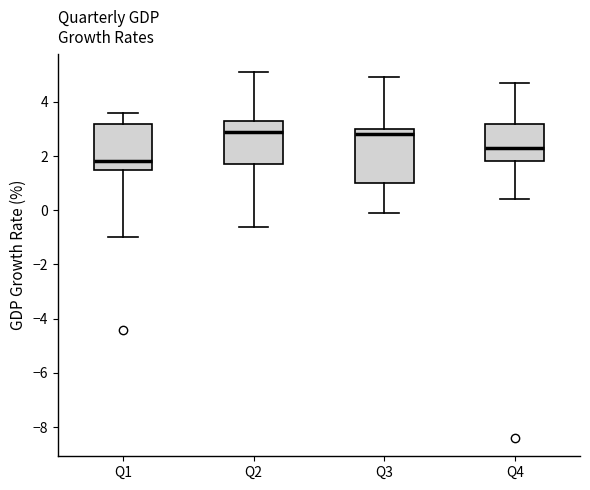

Reading left to right, read every box against the y-axis: the position of its median line, the range the box covers, and the ends of its whiskers. The values are not printed on the chart, so give them approximately, as read against the axis.

Q1: median 1.8, box 1.6 to 3.2, whiskers -1.0 to 3.6
Q2: median 3.0, box 1.8 to 3.4, whiskers -0.6 to 5.2
Q3: median 2.8, box 1.0 to 3.0, whiskers 0.0 to 5.0
Q4: median 2.4, box 1.8 to 3.2, whiskers 0.4 to 4.8